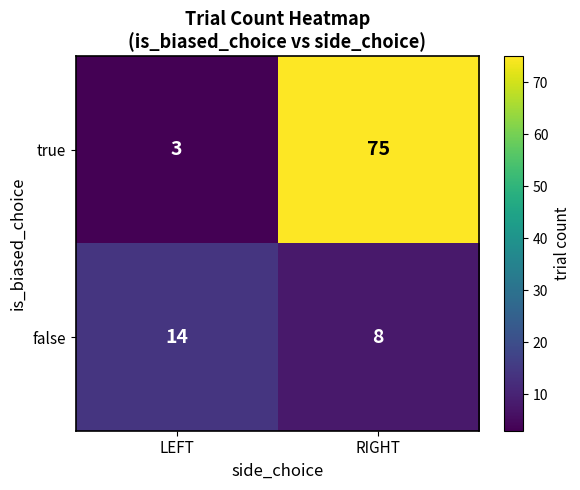

What is the total value across all series at LEFT?

17